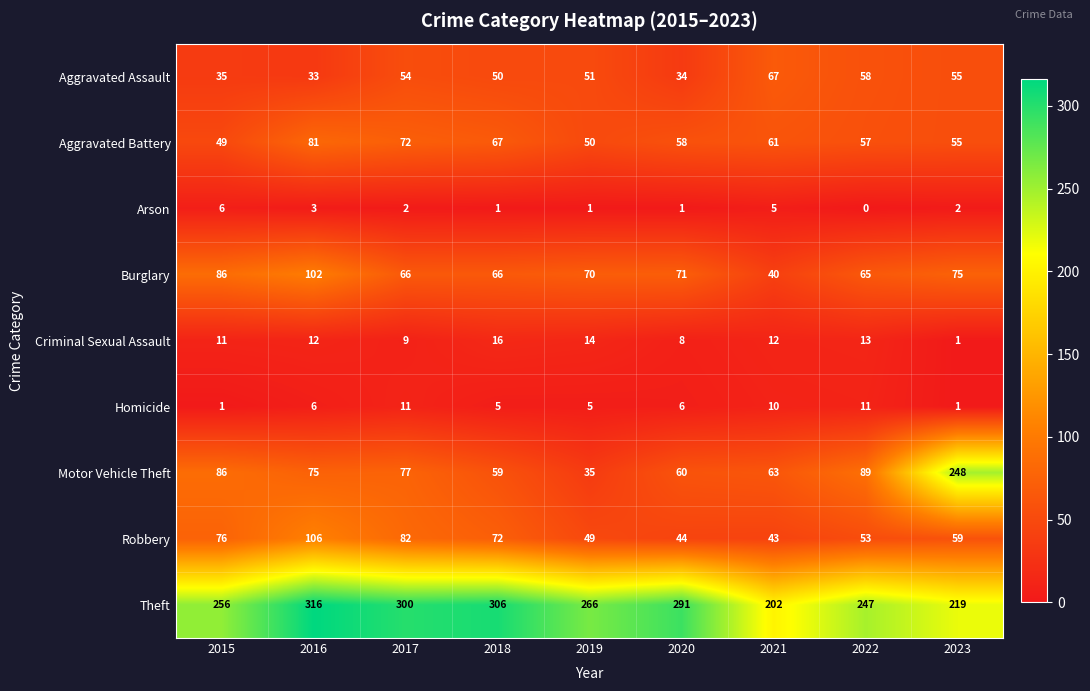

Count the number of data series in this chart.

9